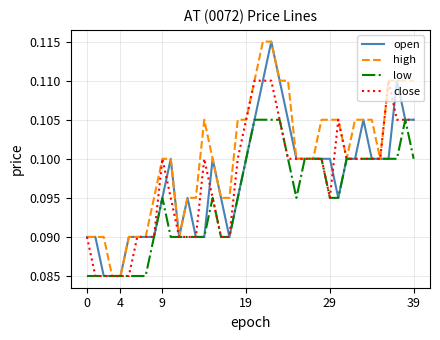

Which series has the largest total across all categories?

high